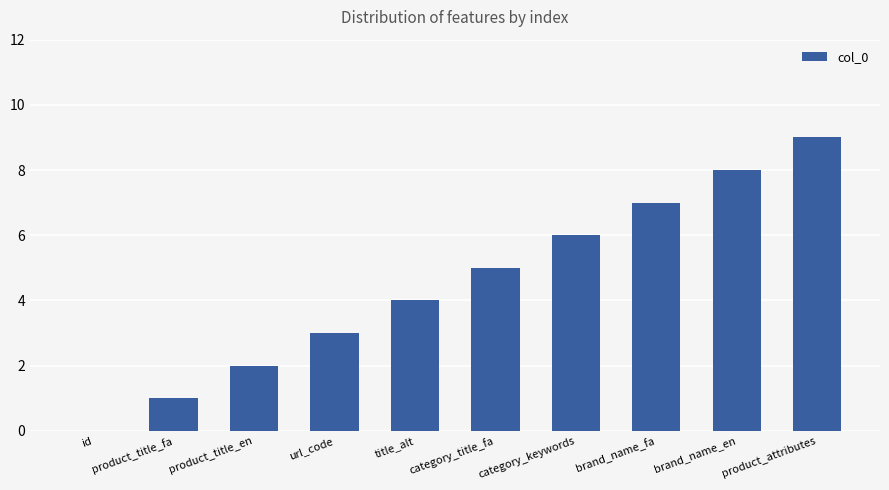

What is the difference between the values at id and brand_name_fa?

7